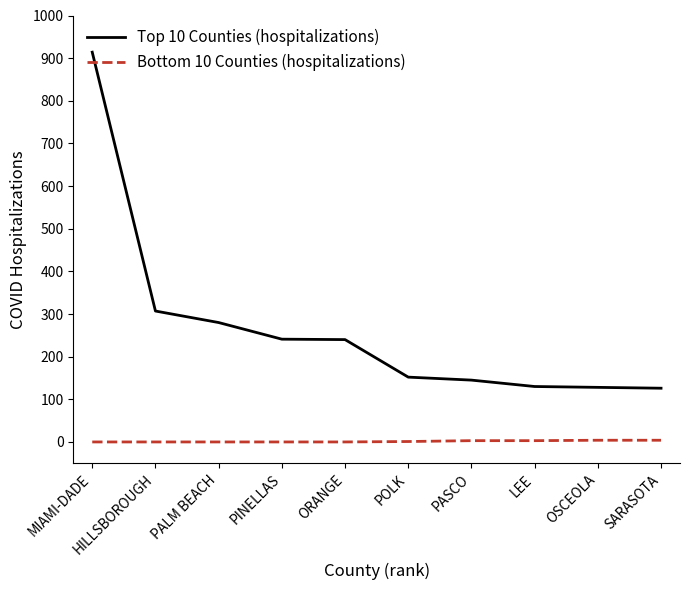

Rank the series by their maximum value, from lowest to highest.

Bottom 10 Counties (hospitalizations), Top 10 Counties (hospitalizations)